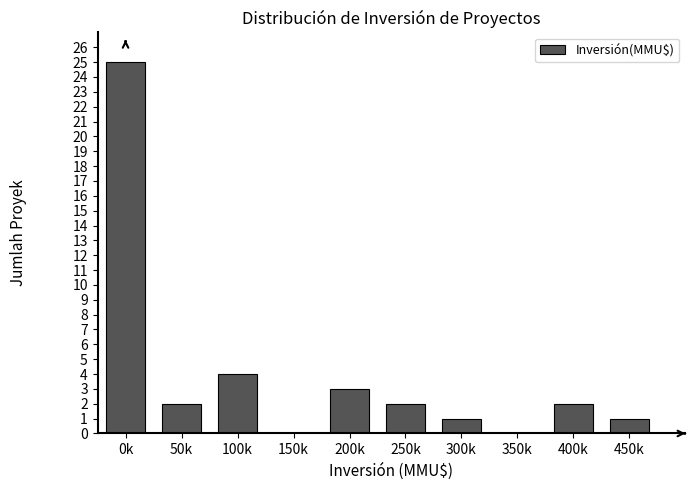

Reading left to right, extract all data points from this chart.

0k=25	50k=2	100k=4	150k=0	200k=3	250k=2	300k=1	350k=0	400k=2	450k=1